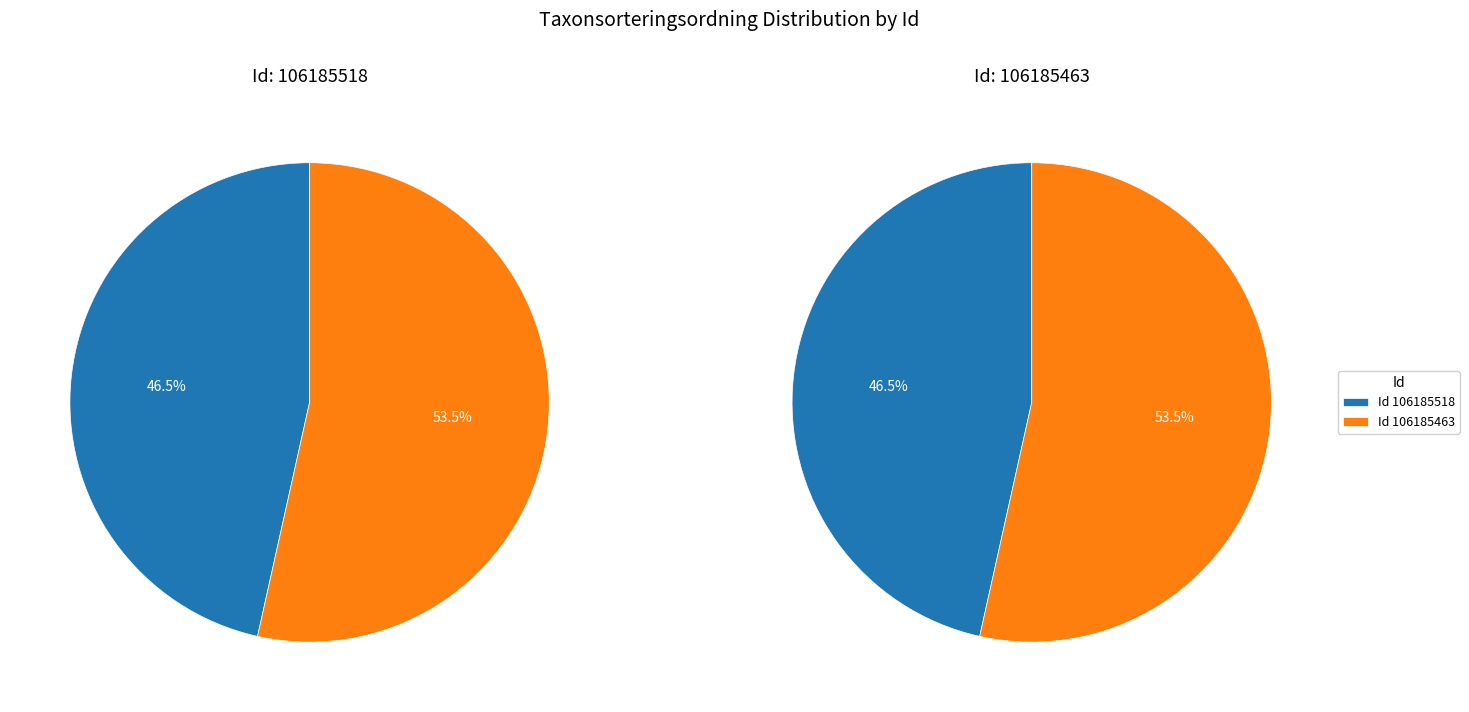

Count the number of slices in the pie.

2